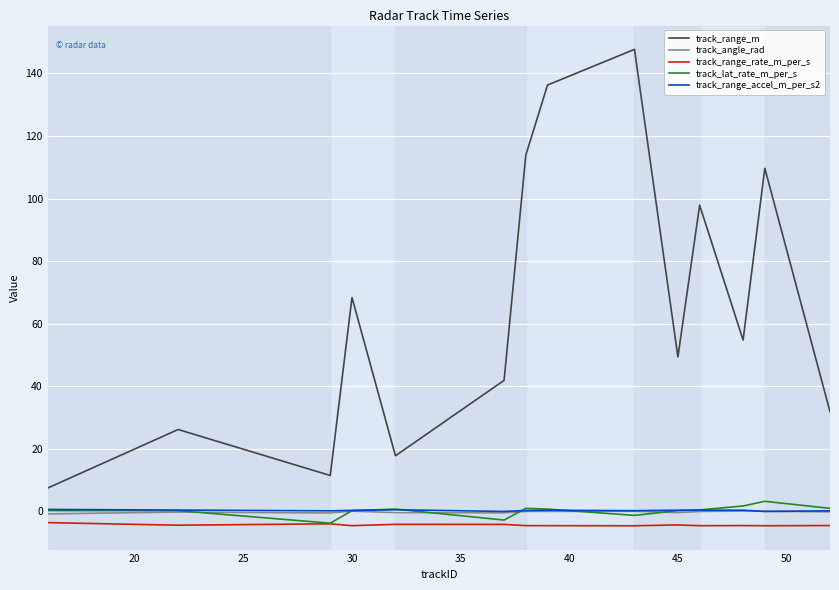

Which series has the largest total across all categories?

track_range_m